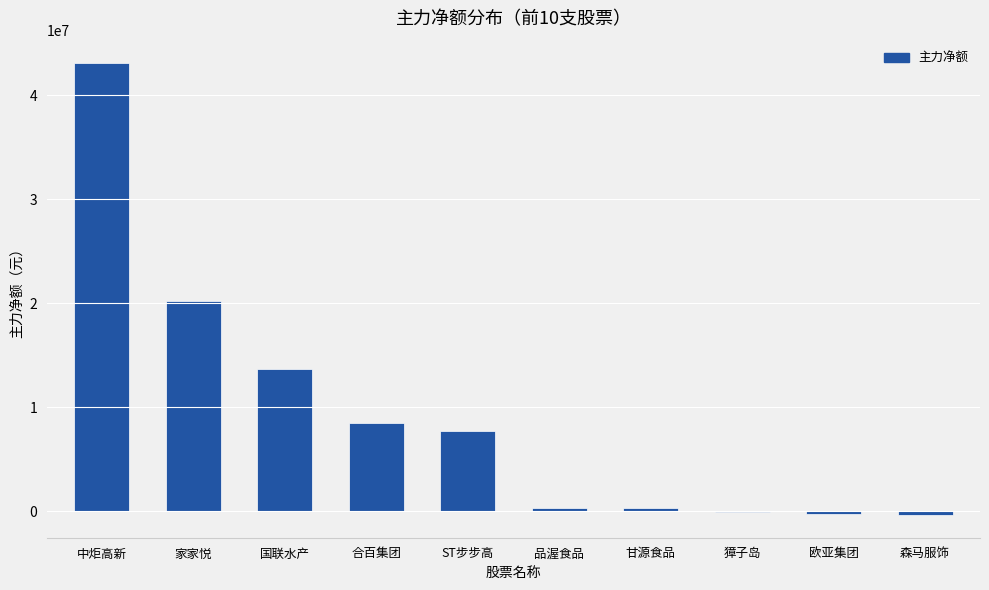

The chart shows a value of 8648824 at 中炬高新. True or false?

False